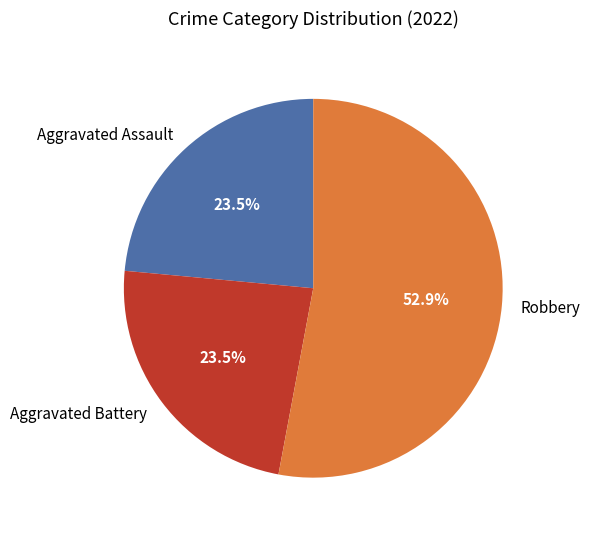

What is the ratio of the value at Aggravated Battery to the value at Robbery?

0.4